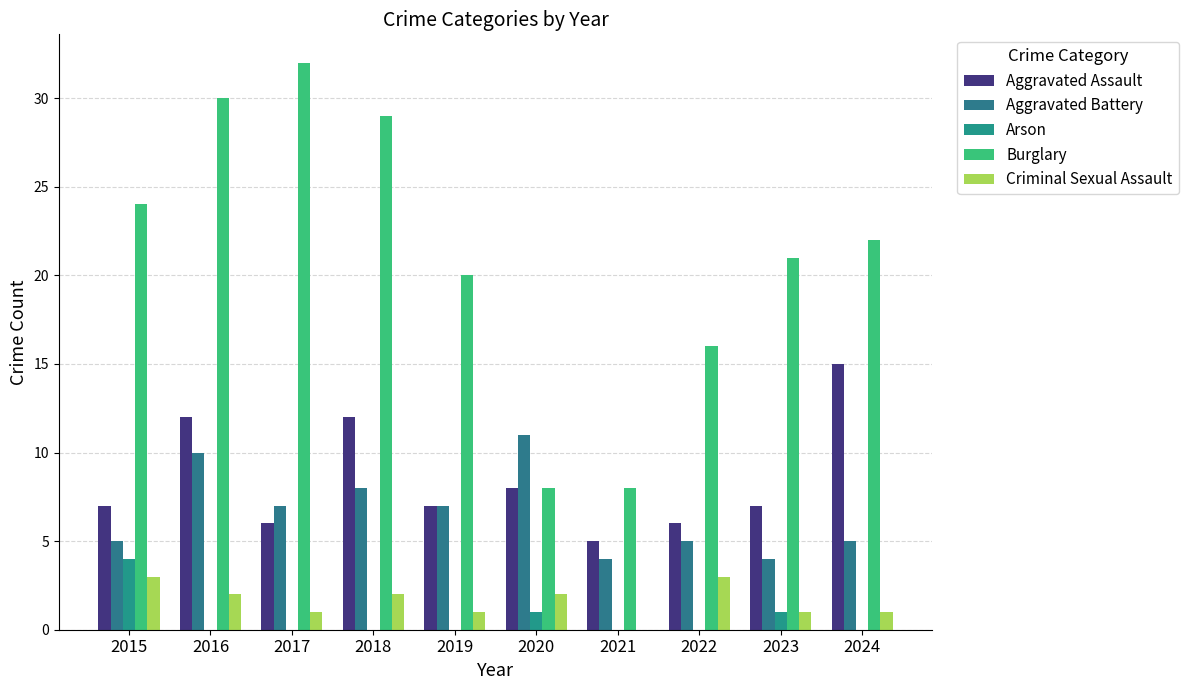

What is the difference between the highest and lowest values at 2015?

21